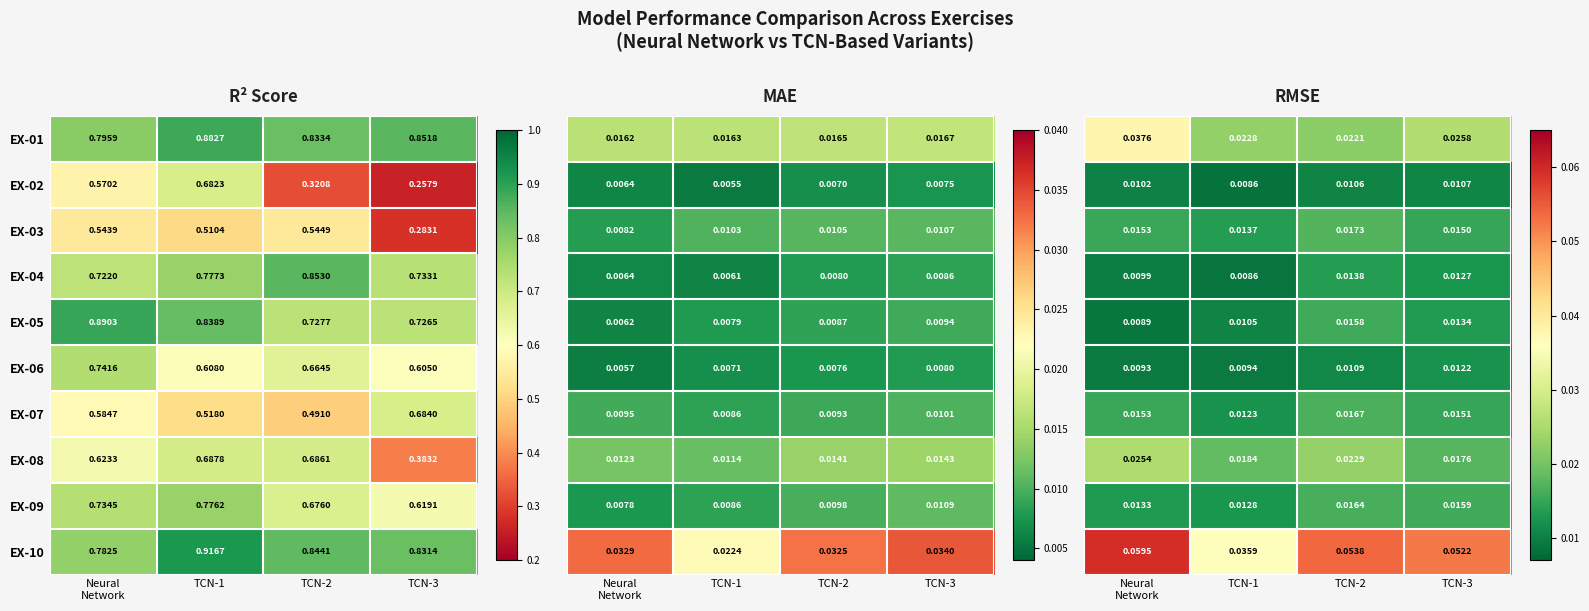

Is the value of EX-04 at TCN-1 greater than the value of EX-05 at TCN-3?

Yes